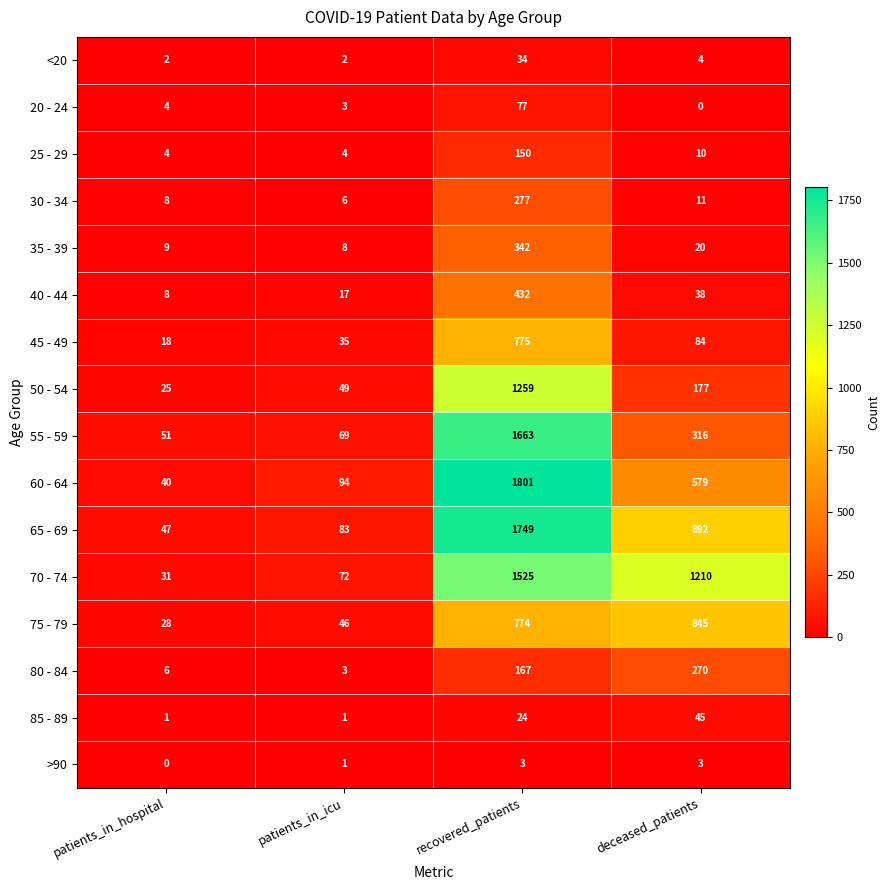

The value of 35 - 39 at patients_in_hospital is 15. True or false?

False